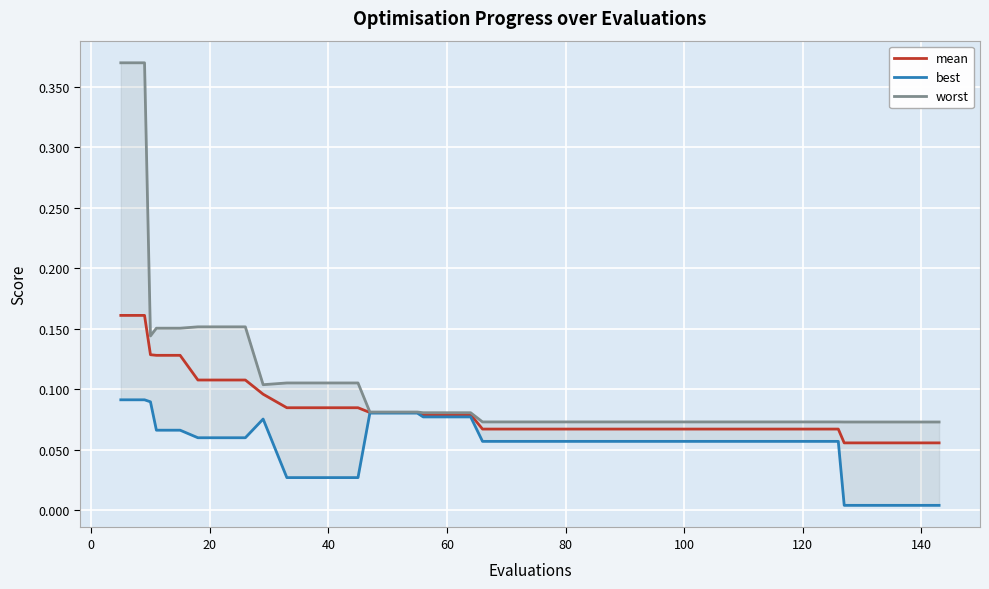

At 120, list the series in order from smallest to largest.

best, mean, worst